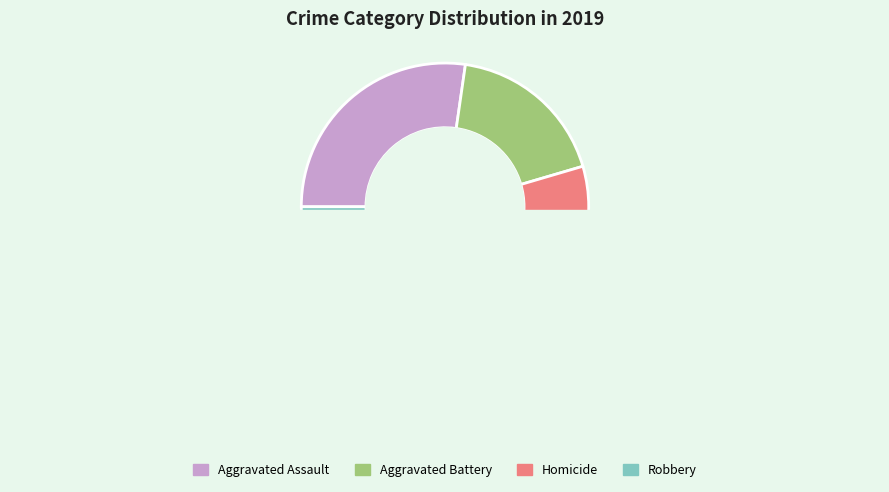

Does Aggravated Battery represent more than half of the total?

No